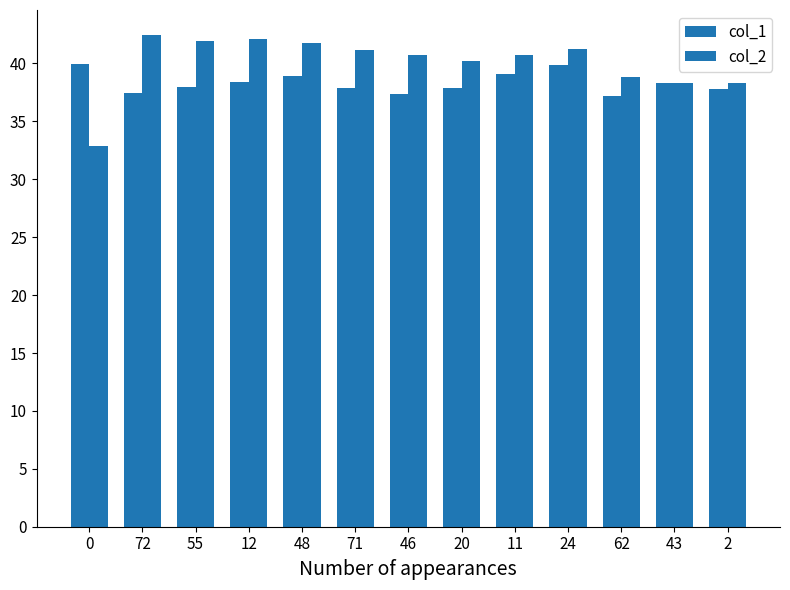

Which category has the highest value across all series?

72